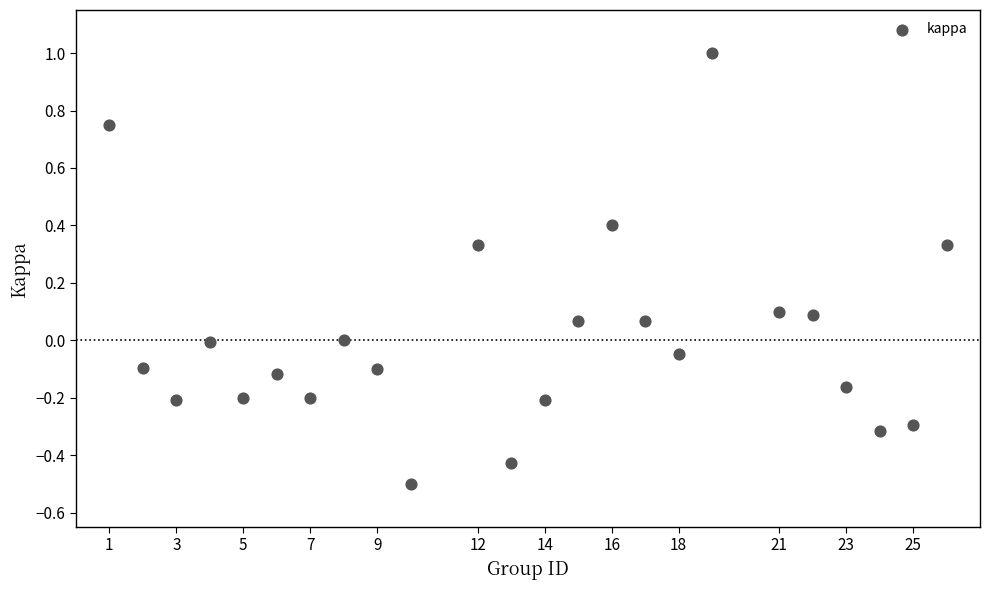

What is the range of Y values (max minus min)?

1.5